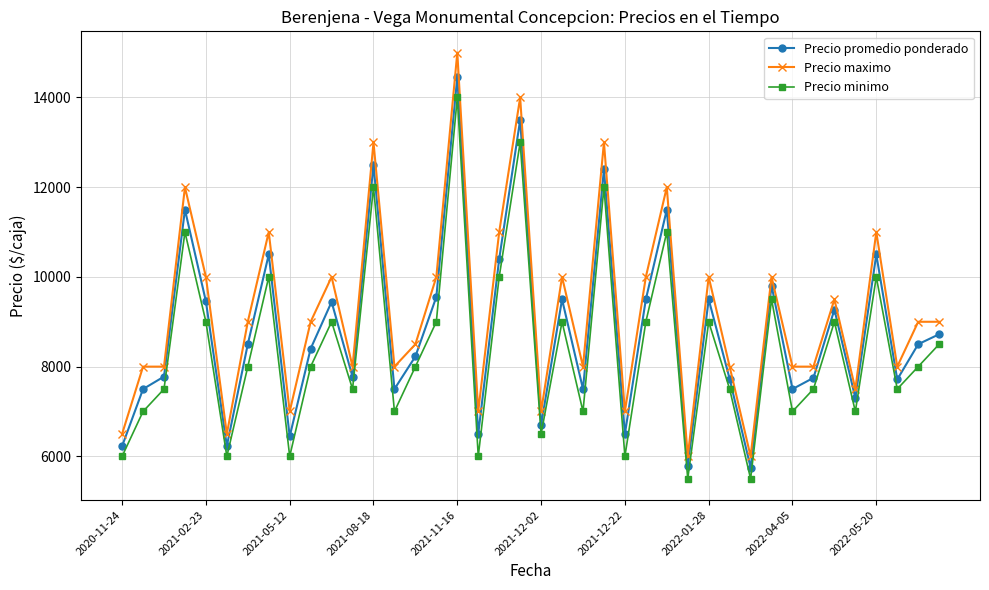

Does the chart have visible grid lines?

Yes